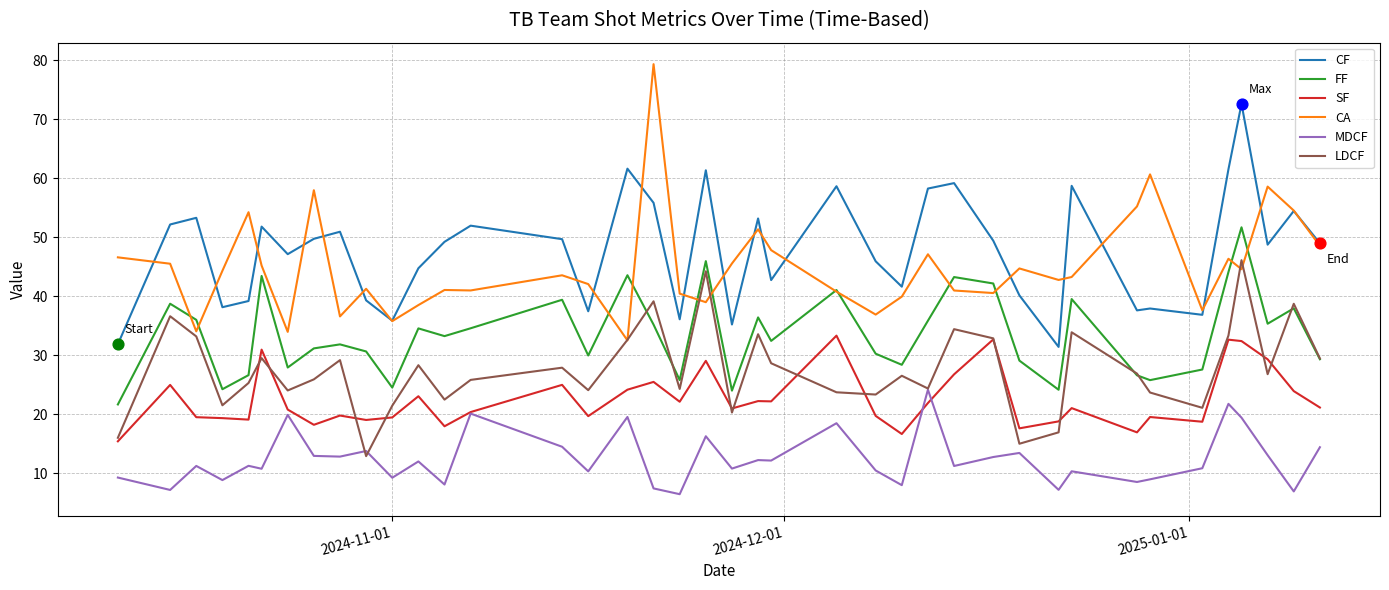

What is the minimum value for CA?

32.5